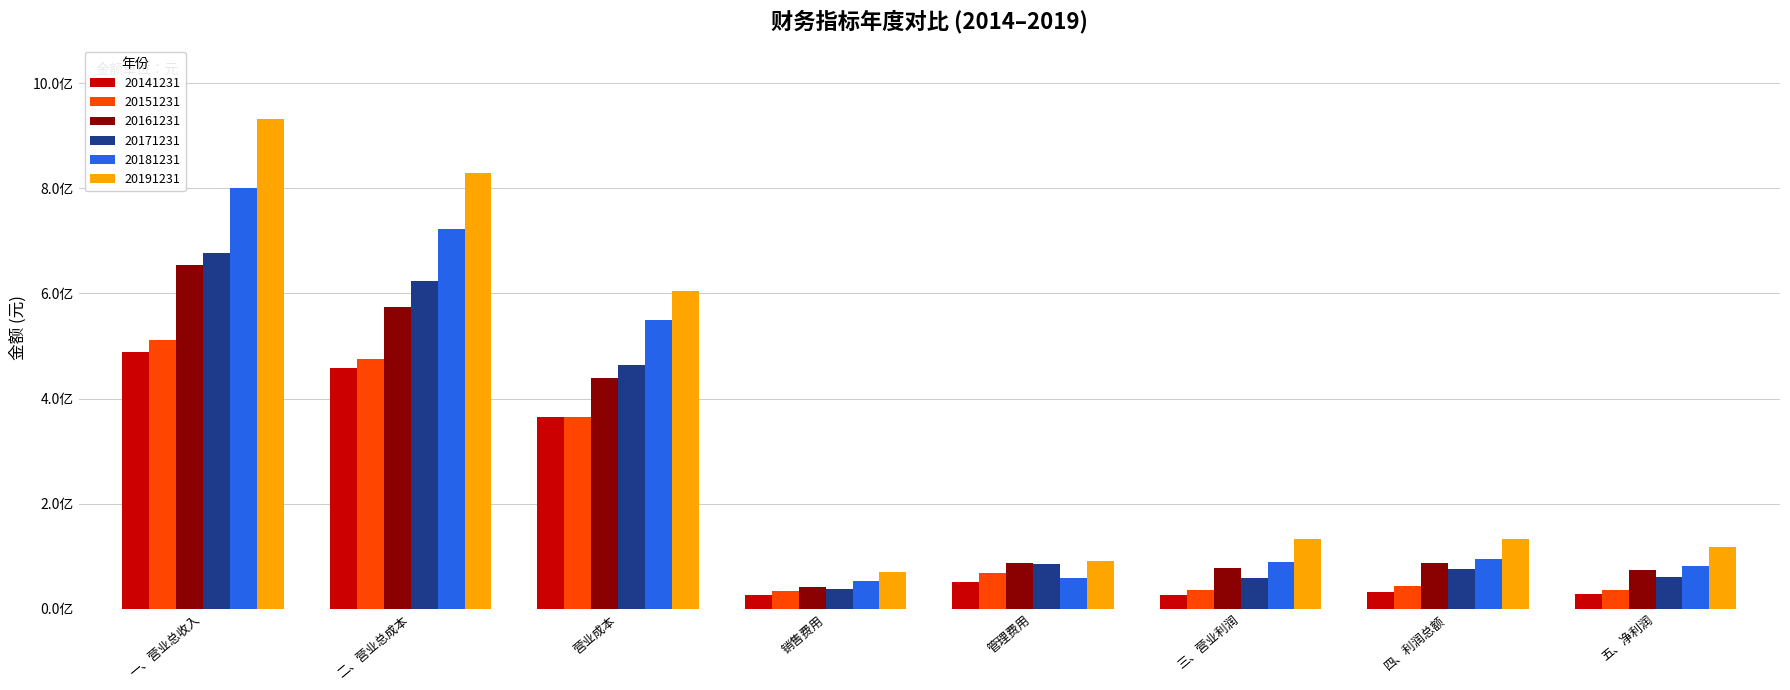

What is the difference between the highest and lowest values at 一、营业总收入?

443324624.8